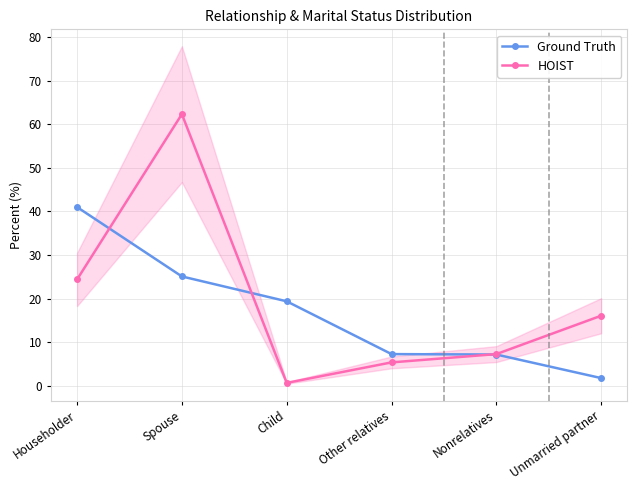

Which has a higher value, Child or Other relatives?

Child